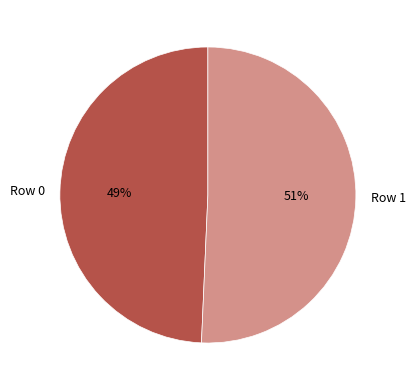

Rank the categories by value from highest to lowest.

Row 1, Row 0